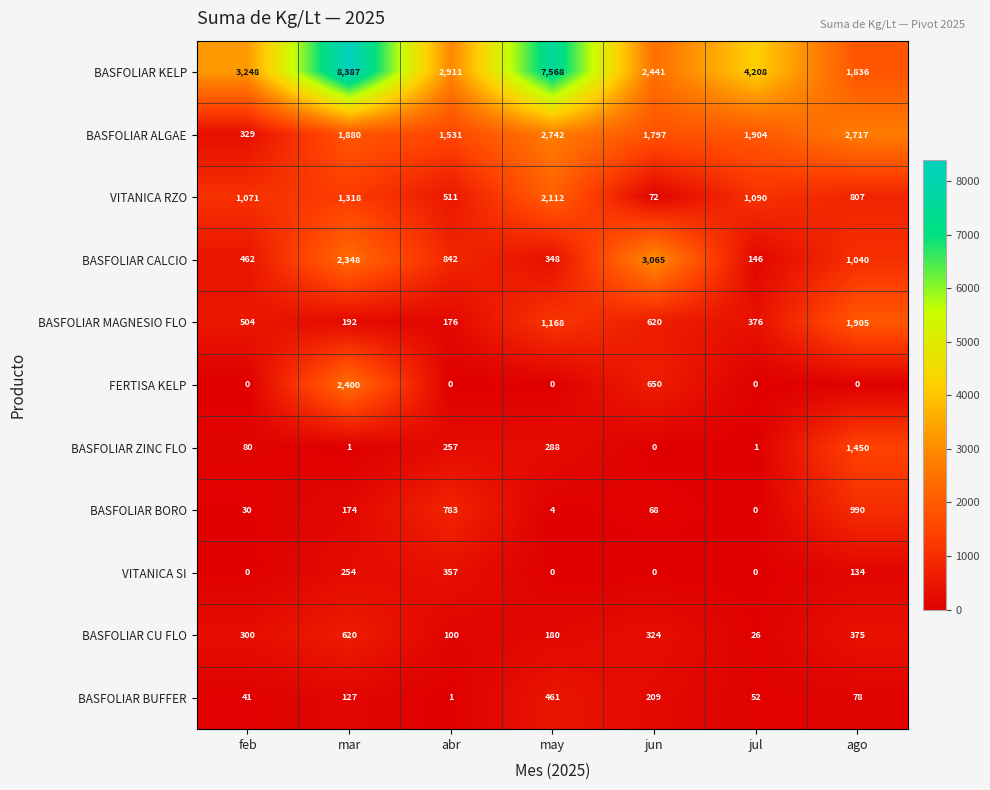

Which series has the widest spread of values?

BASFOLIAR KELP